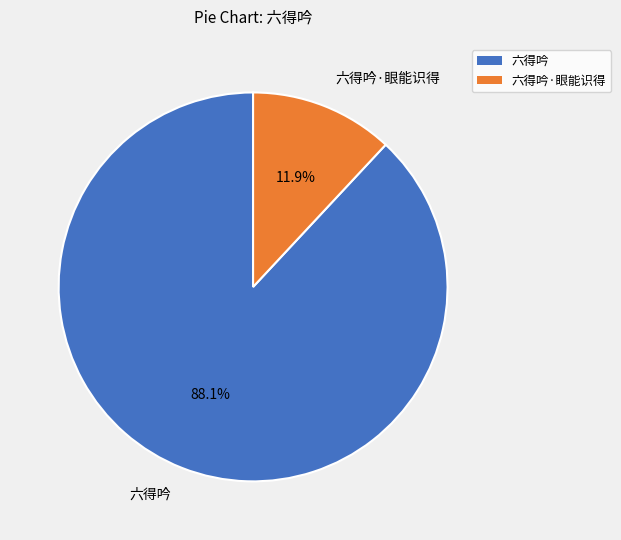

What is the ratio of the value at 六得吟·眼能识得 to the value at 六得吟?

0.1